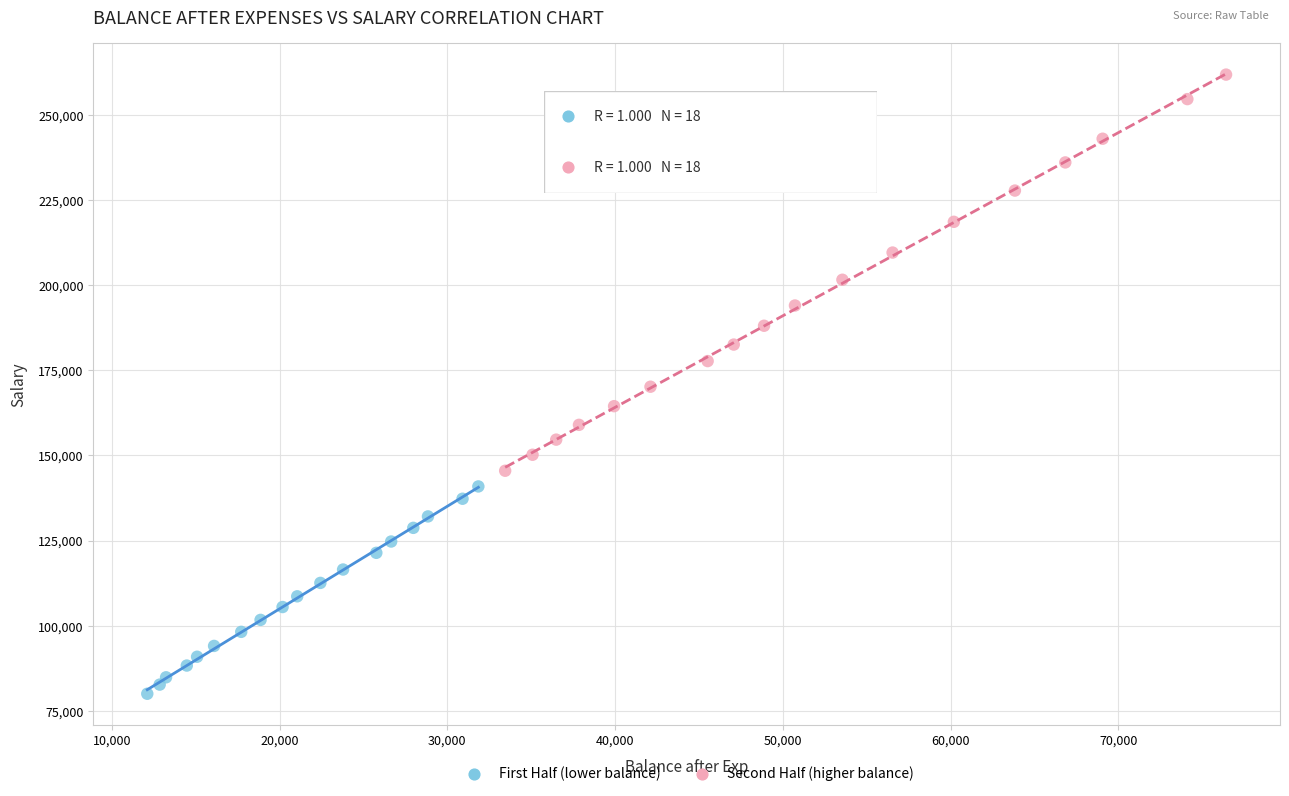

Which series reaches the minimum Y coordinate?

First Half (lower balance)